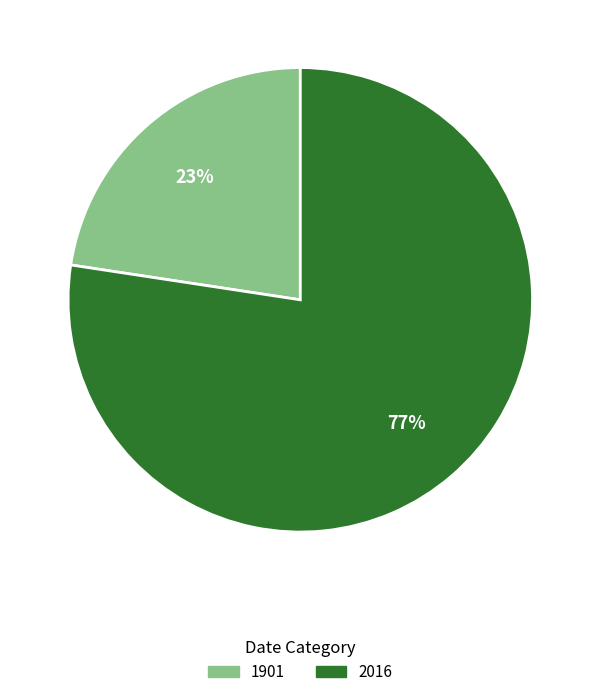

Which slice is the smallest?

1901